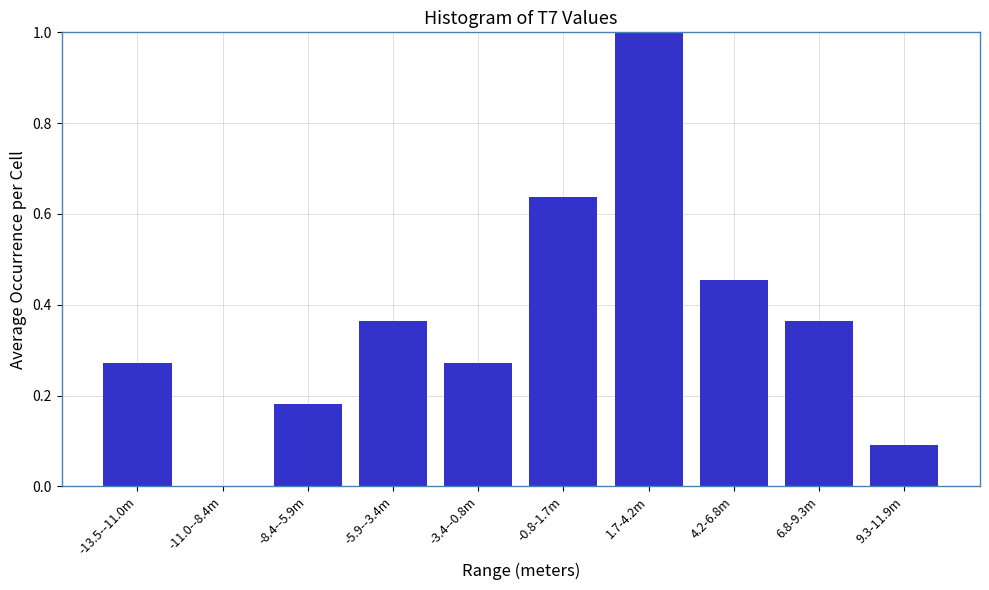

What is the maximum value shown in the chart?

1.0